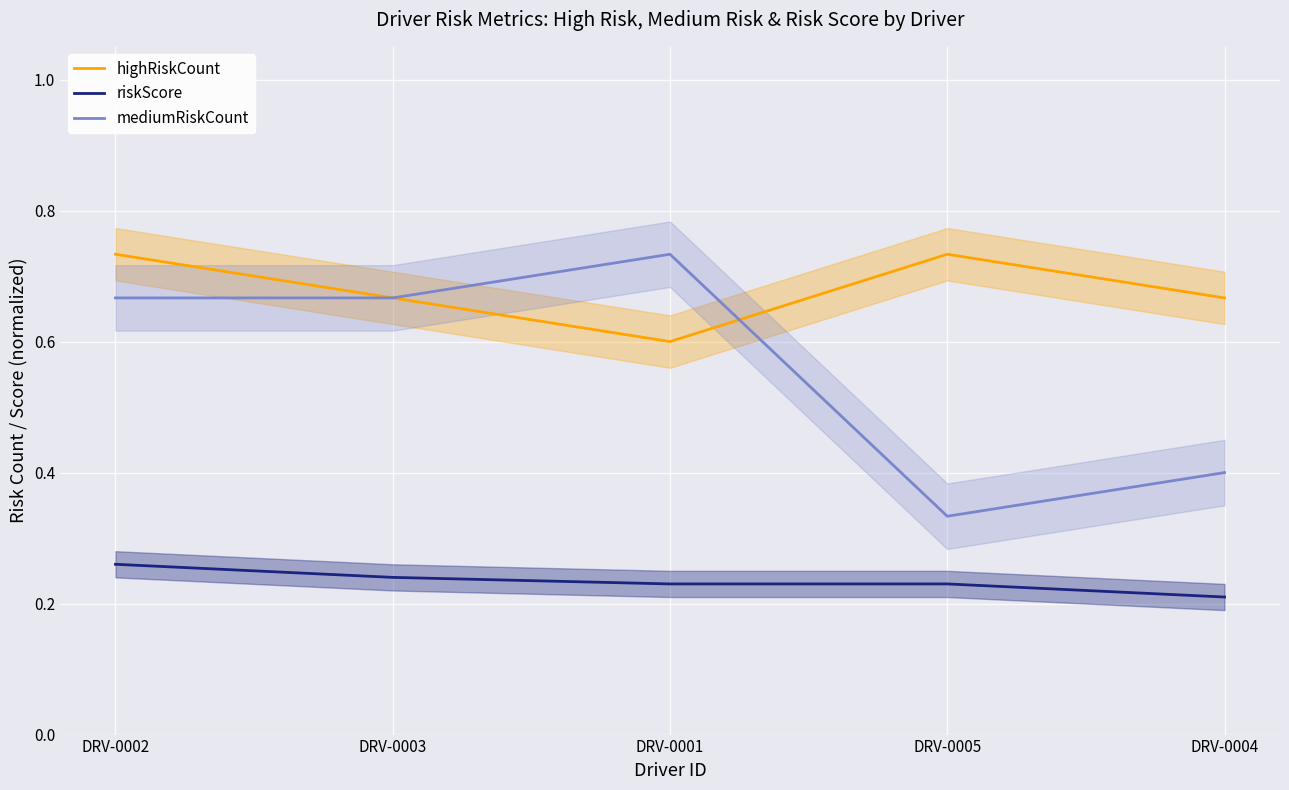

Count the number of categories in the chart.

5